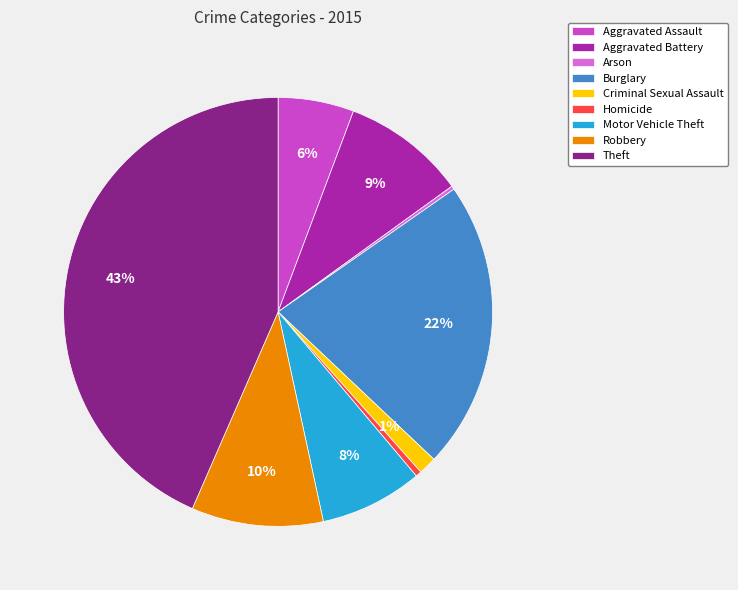

Does any single category account for the majority?

No